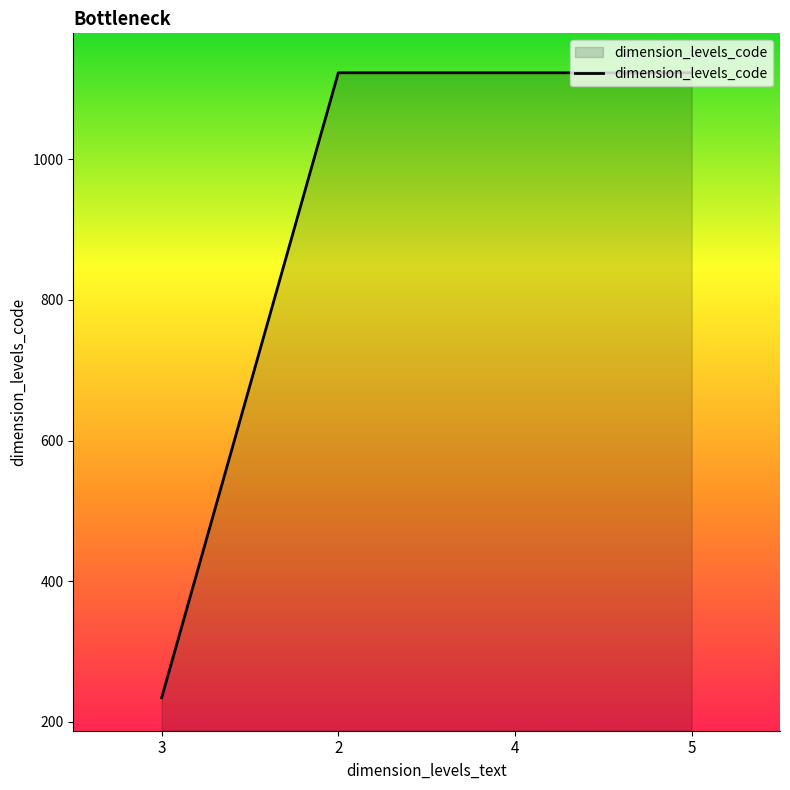

The chart shows a value of 266 at 5. True or false?

False